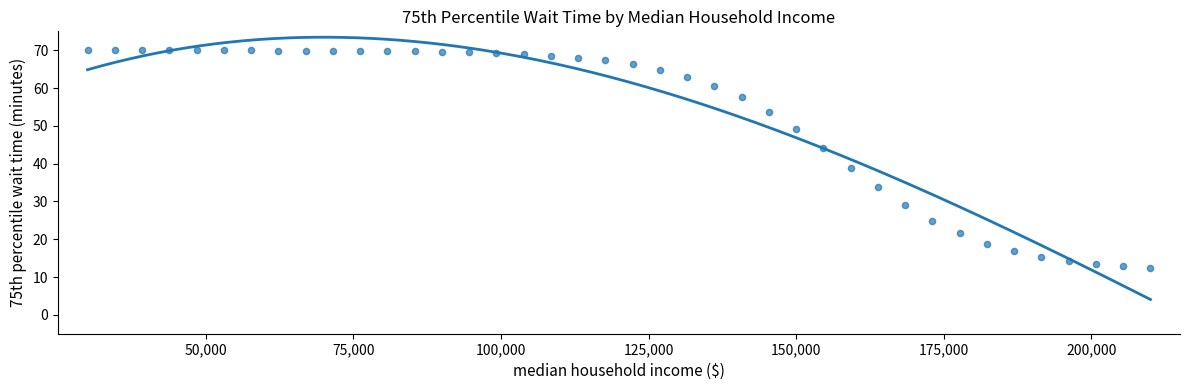

What Y value in the scatter plot is closest to 41?

38.9